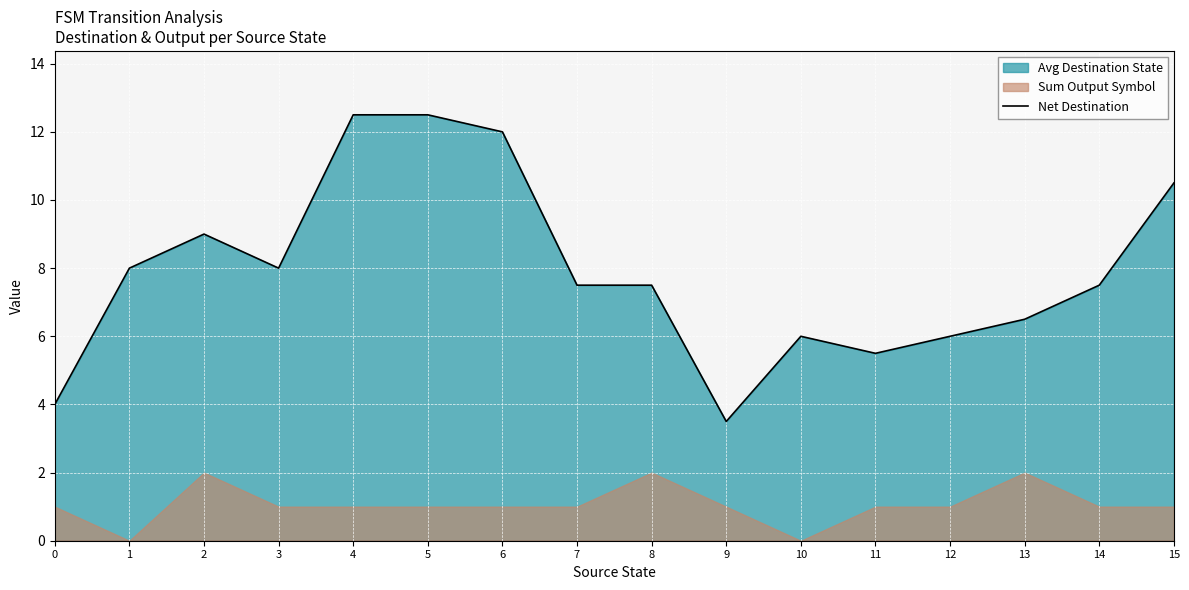

Which category has the highest value across all series?

4